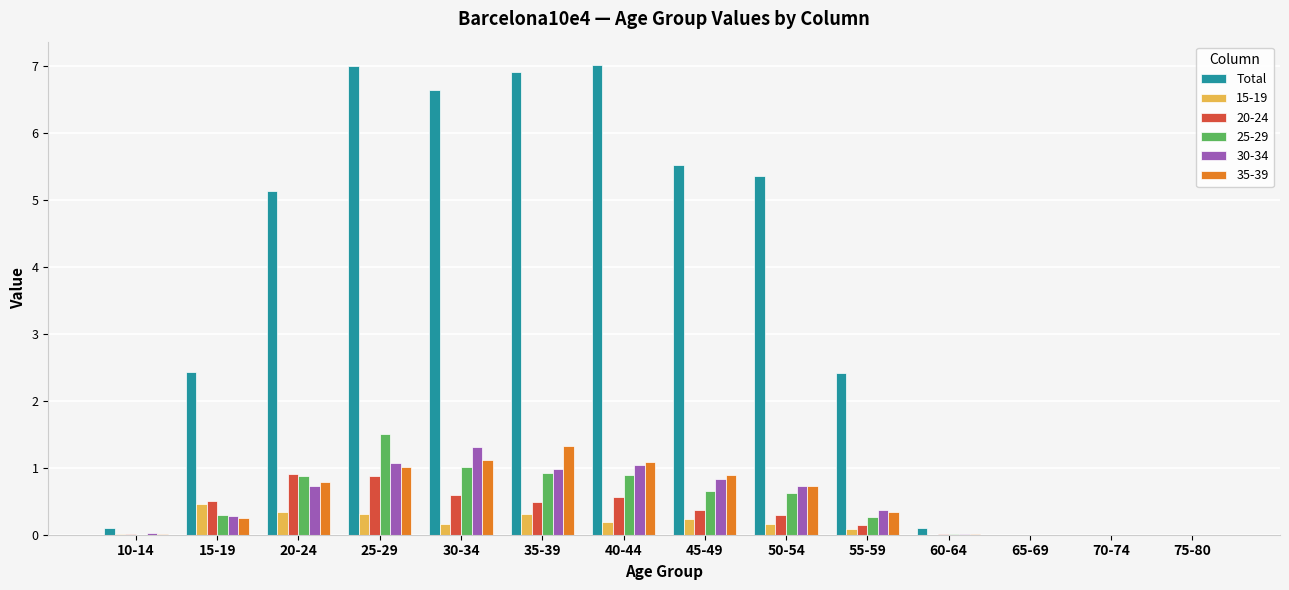

What is the sum of the 35-39 values at 35-39 and 25-29?

2.3